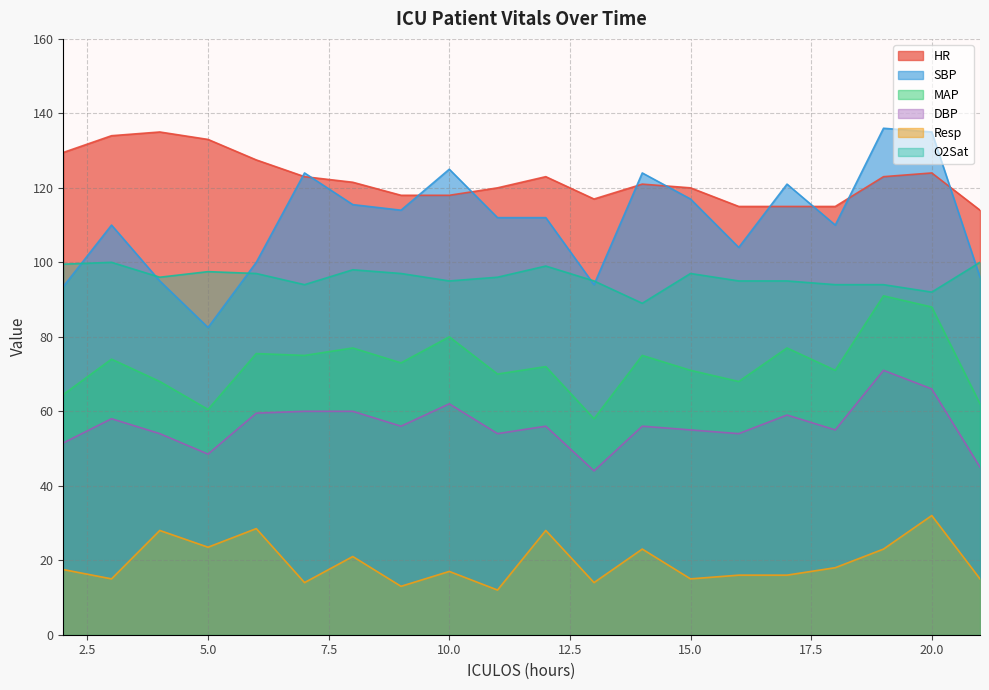

Which series has the largest total across all categories?

HR